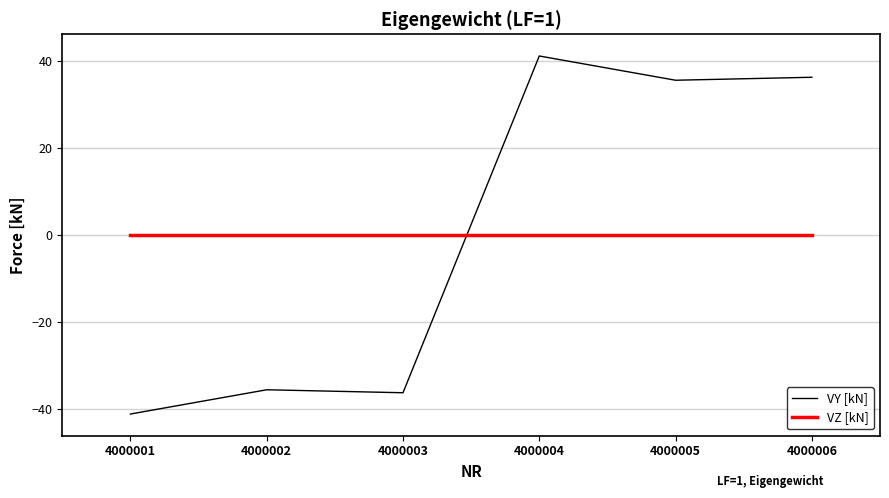

Between which two adjacent categories do VY [kN] and VZ [kN] first intersect?

4000003 and 4000004